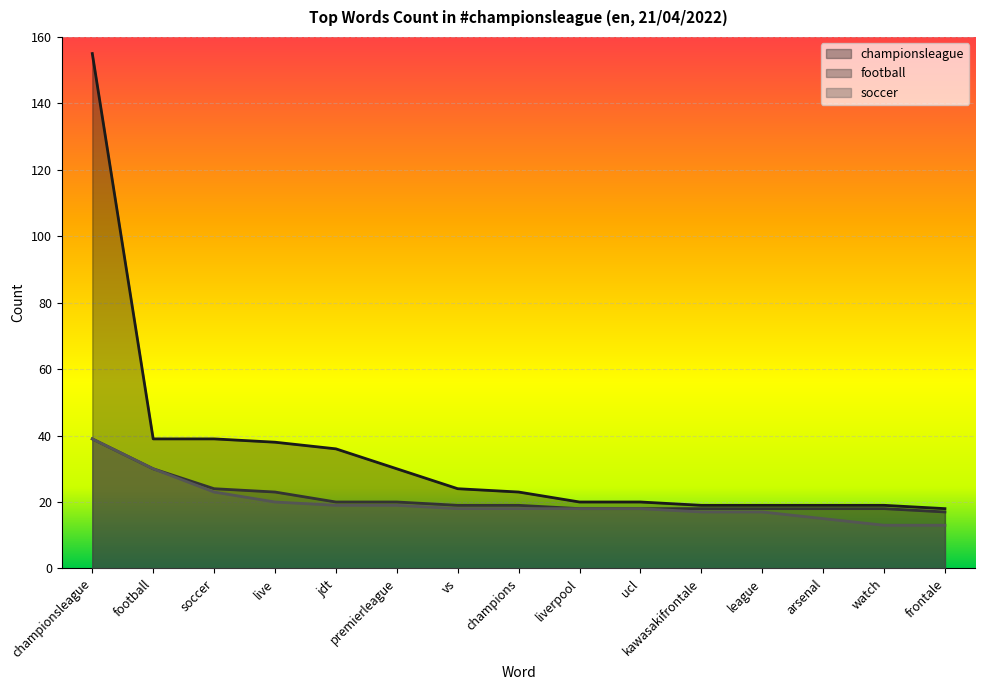

Is it true that soccer equals 12 at championsleague?

False